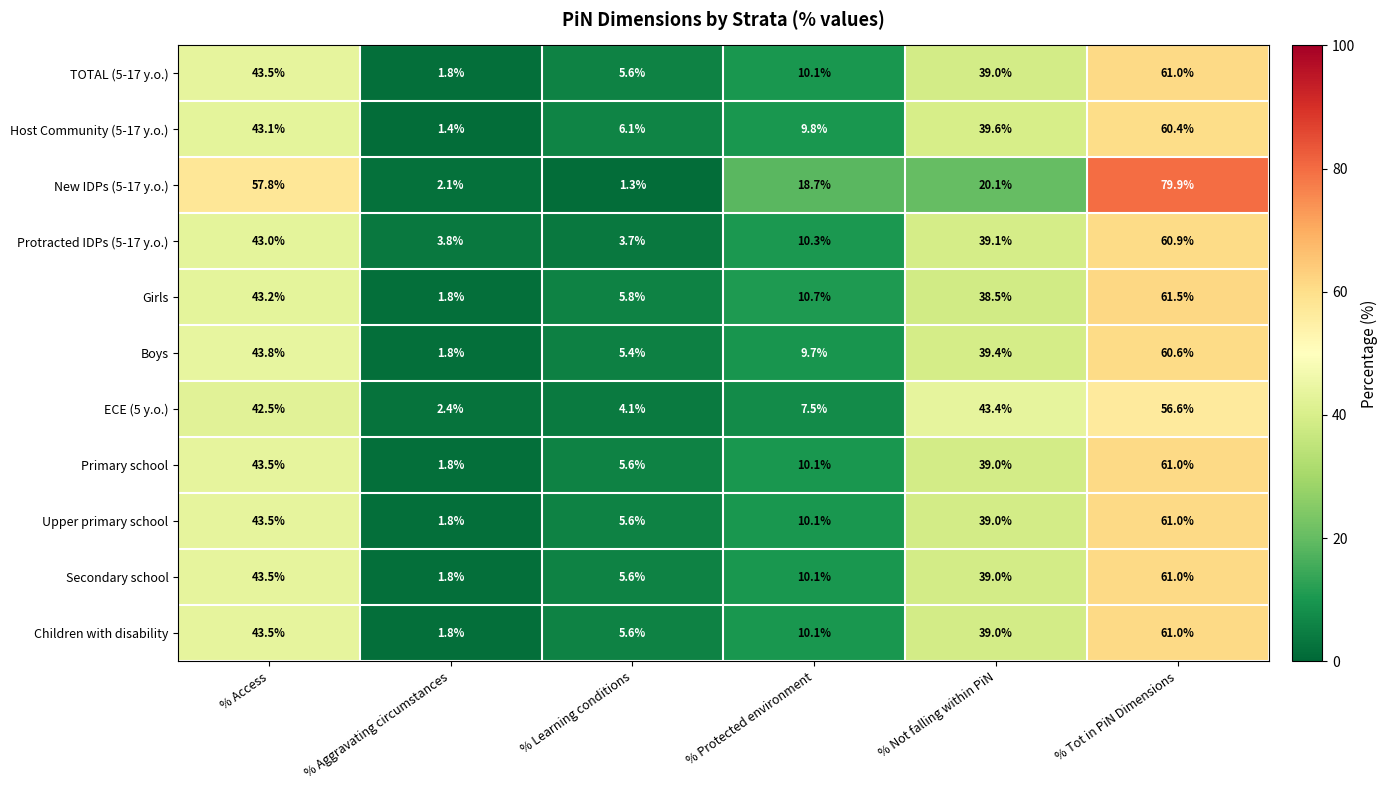

True or false: Girls has a value of 0.4 at % Aggravating circumstances.

False